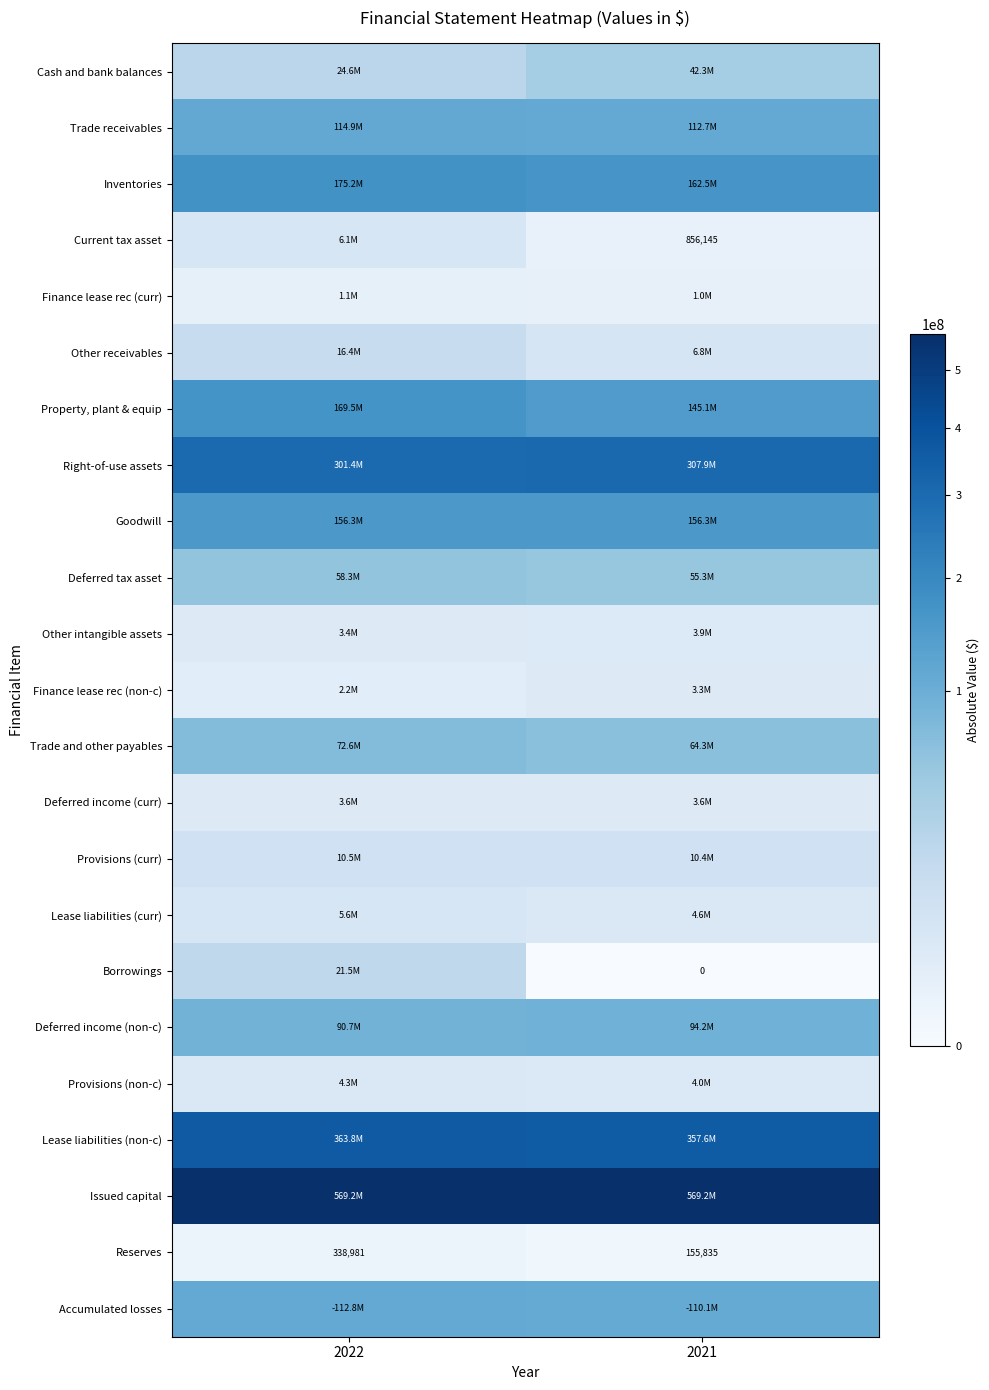

The value of Reserves at 2021 is 101866. True or false?

False